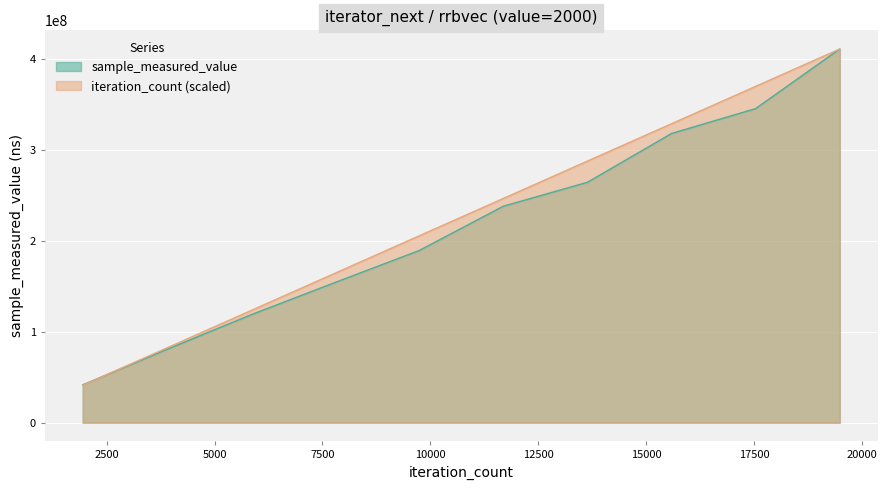

What are all the series names shown in the legend?

sample_measured_value, iteration_count